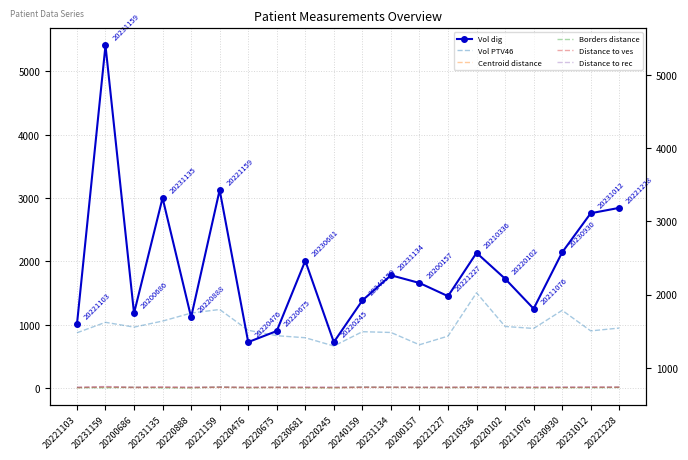

At which category does Borders distance reach its first local peak?

20200686